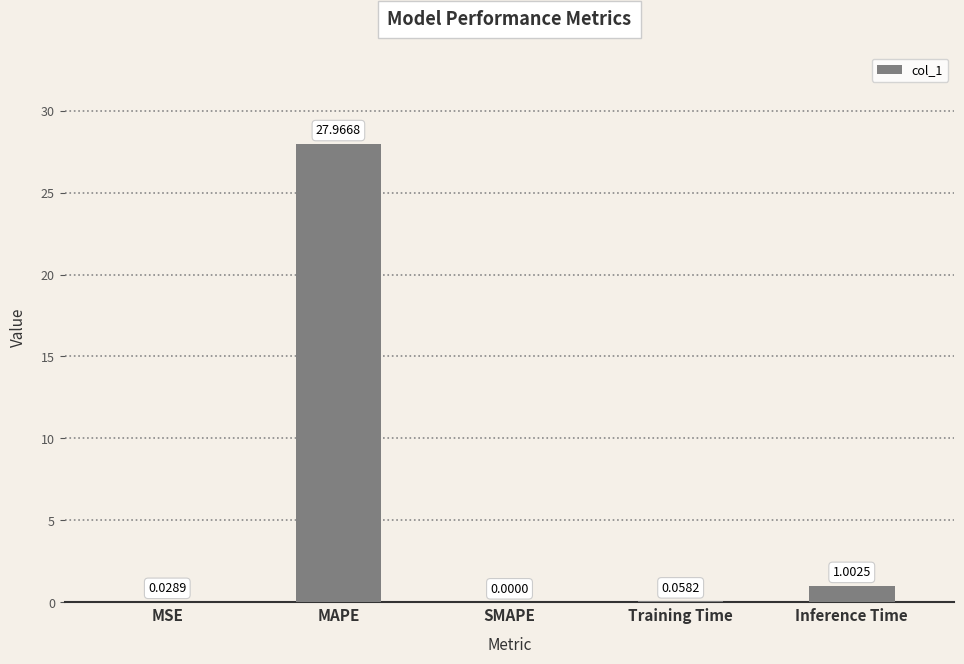

Which label corresponds to the largest value in the chart?

MAPE